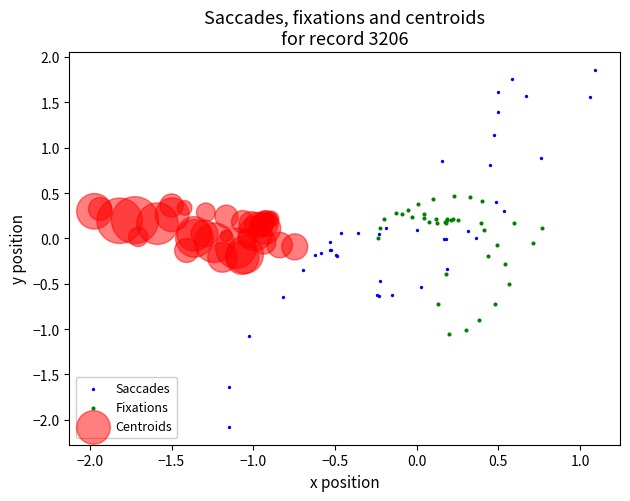

What are all the series names shown in the legend?

Saccades, Fixations, Centroids